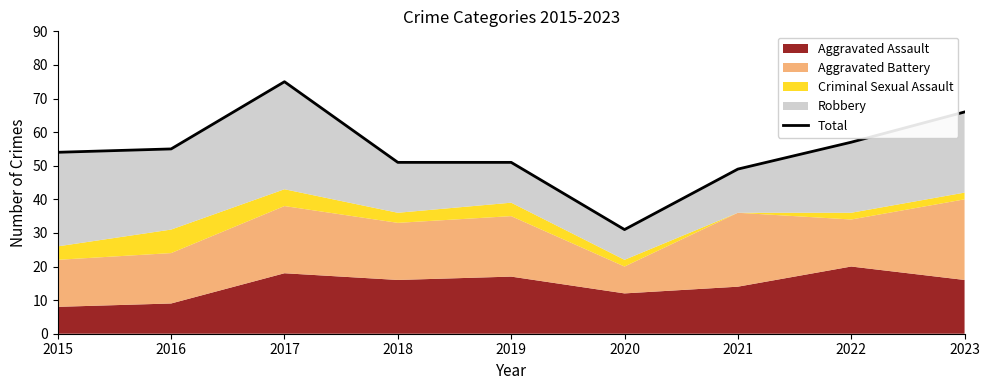

True or false: the data shows 54 at 2015.

True